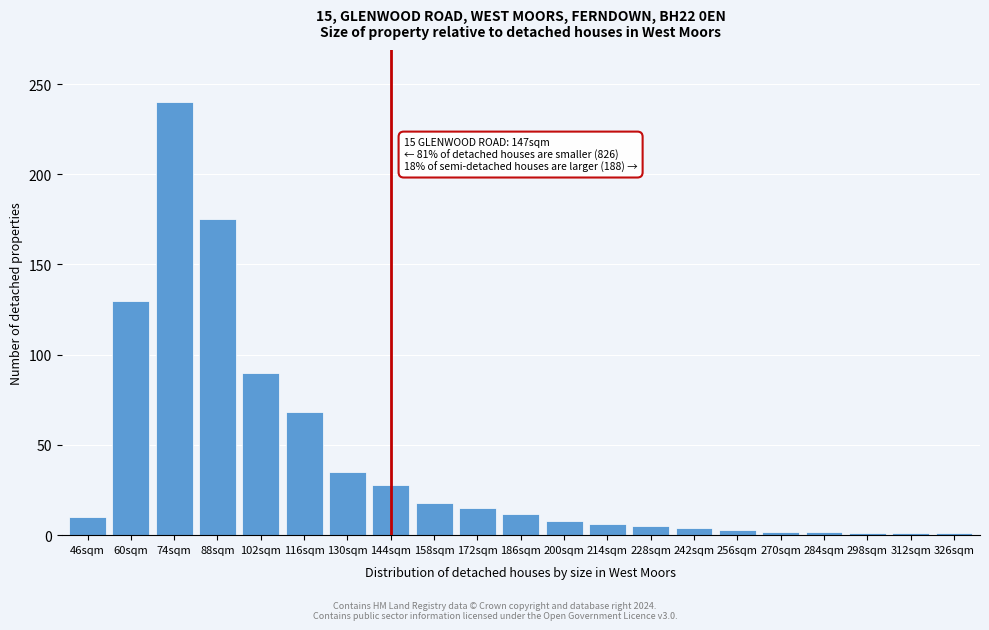

The chart shows a value of 196 at 60sqm. True or false?

False